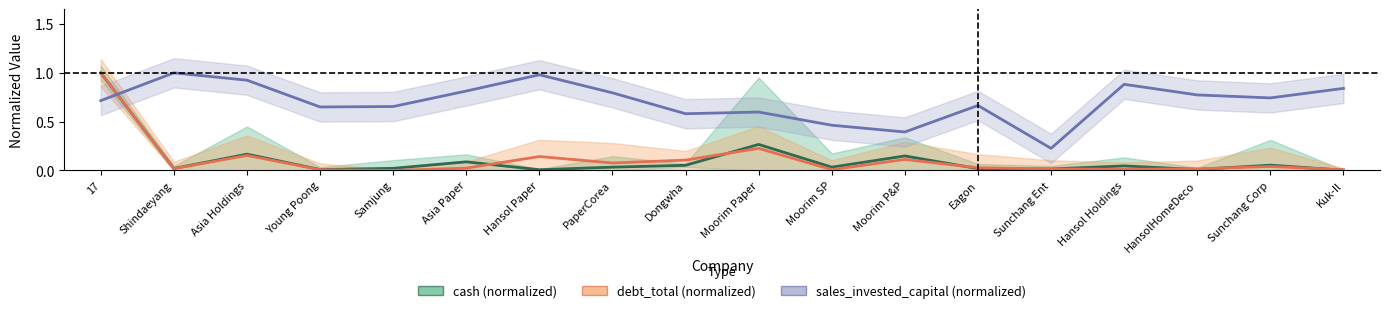

What is the difference between the maximum and minimum values in the debt_total (normalized) series?

1.0